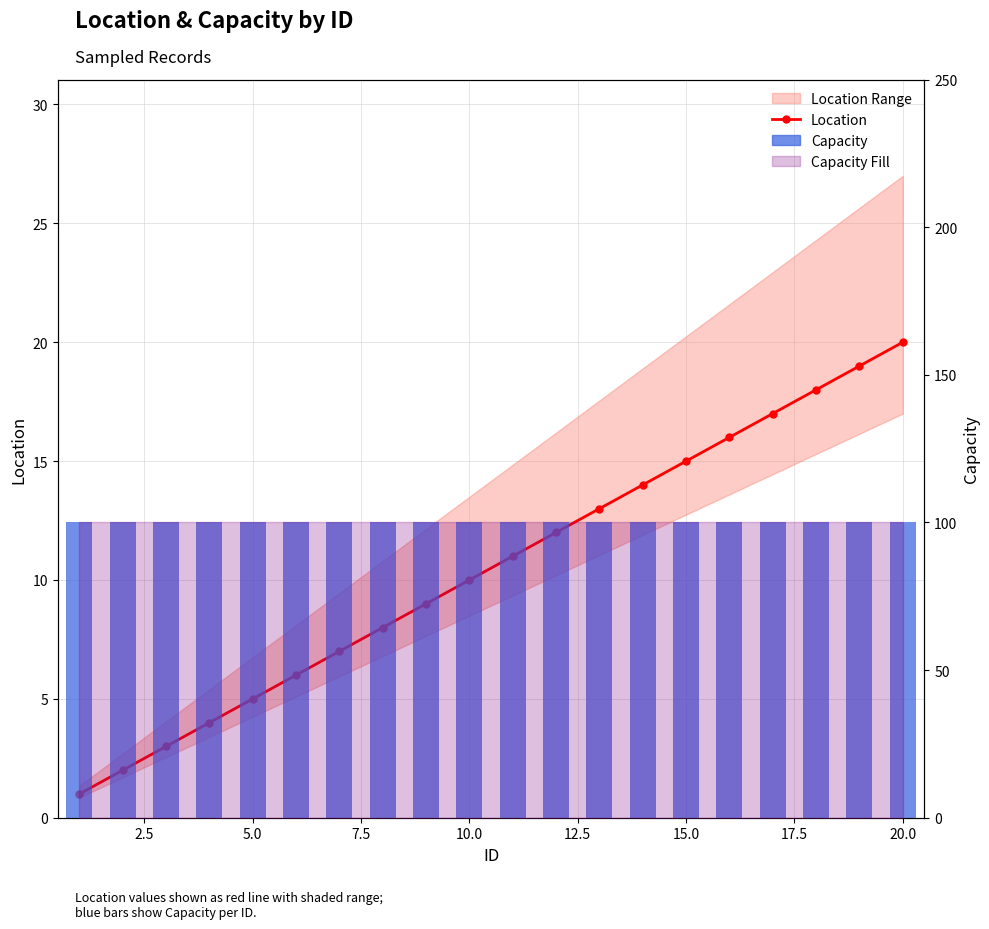

List the series in order of their overall mean, lowest first.

Location, Capacity